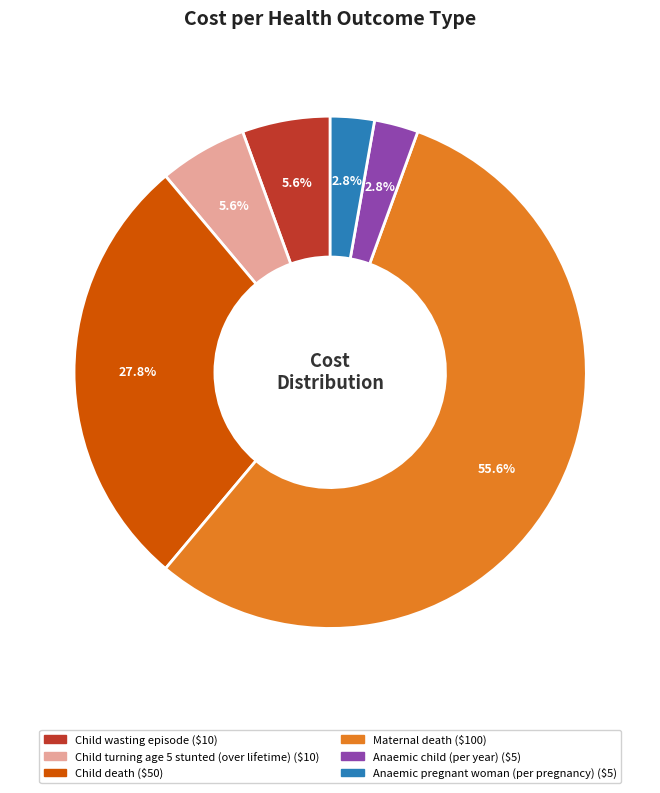

How many segments does this pie chart have?

6